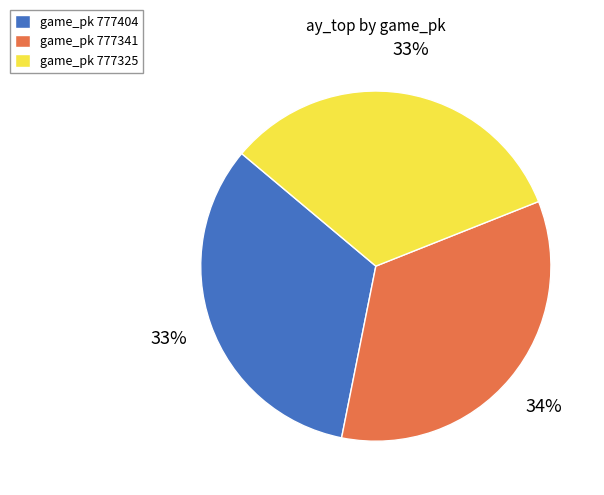

How many segments does this pie chart have?

3